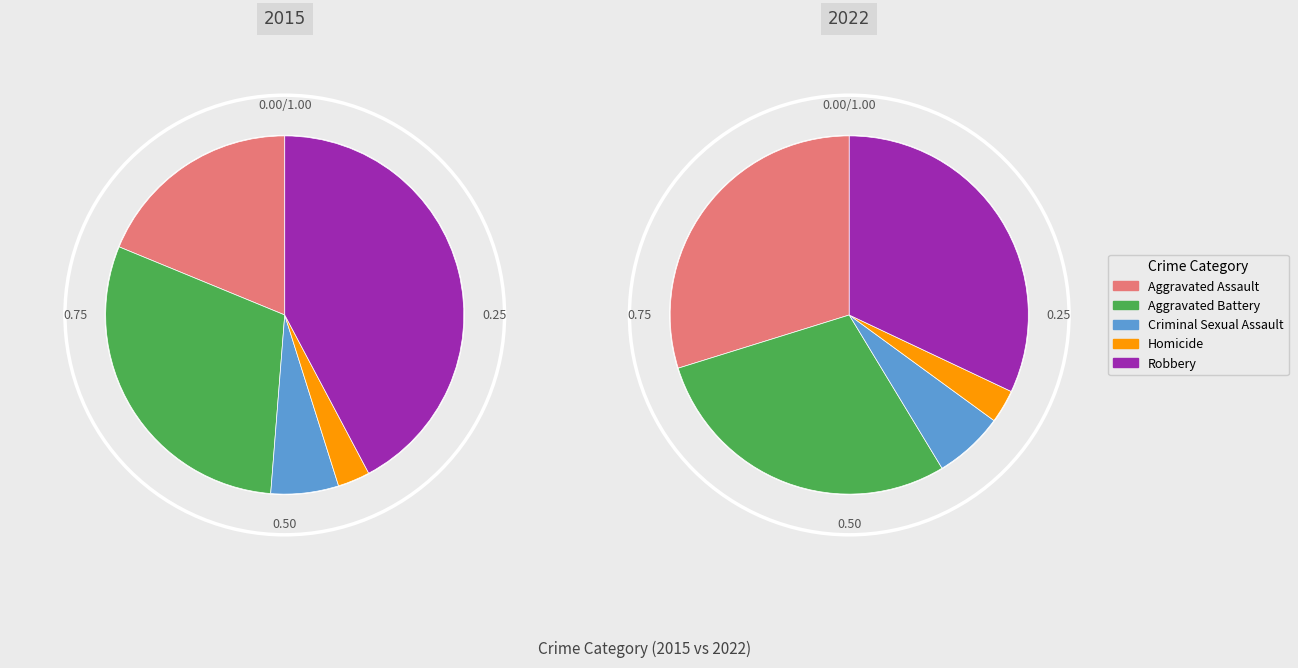

To the nearest percent, what portion does Aggravated Battery represent?

30%